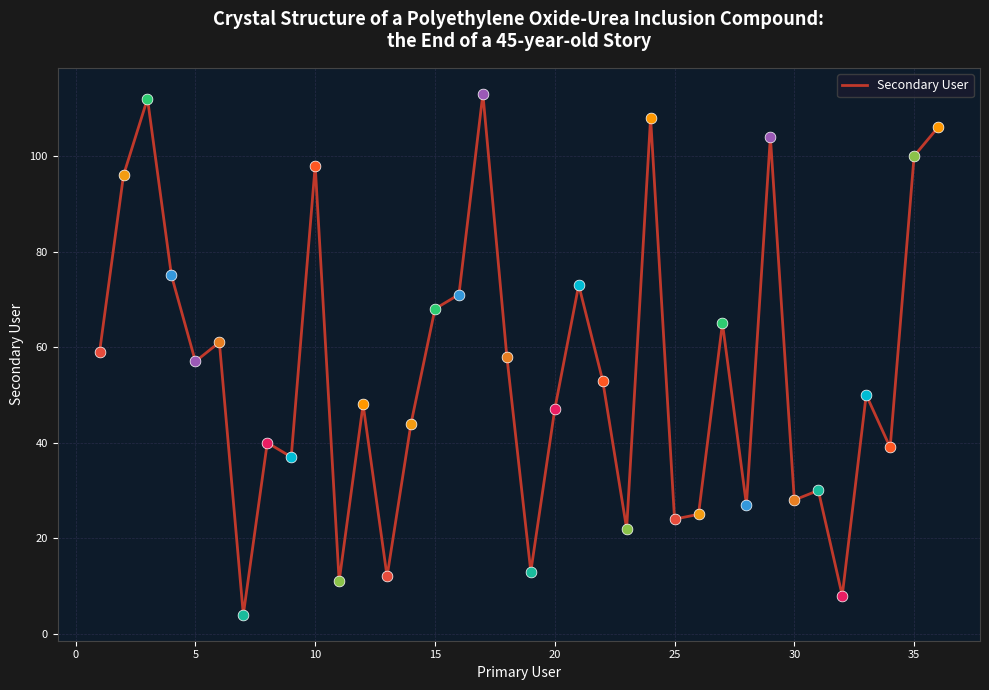

What is the difference between the maximum and minimum values?

109